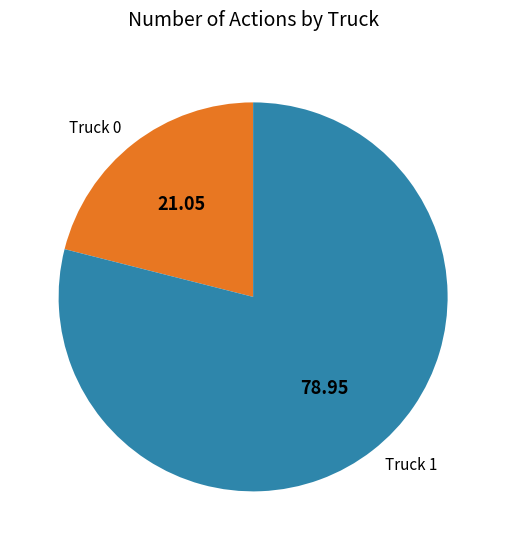

Between Truck 0 and Truck 1, which is larger?

Truck 1